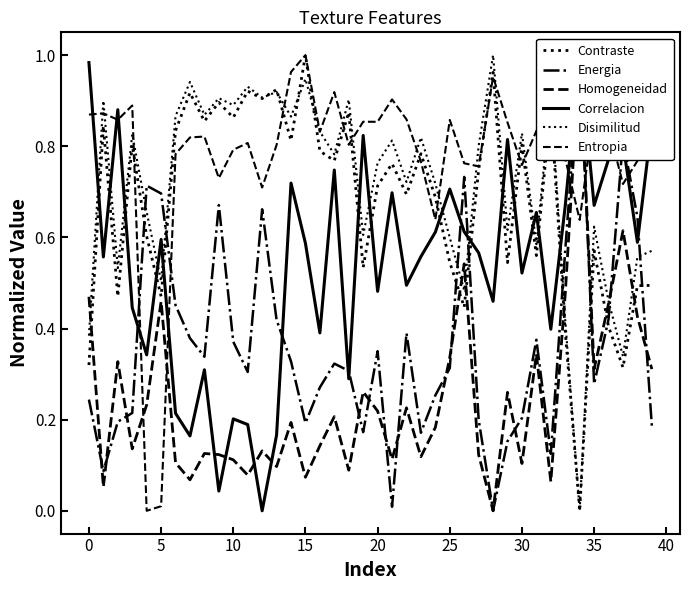

How many distinct data groups are displayed?

6